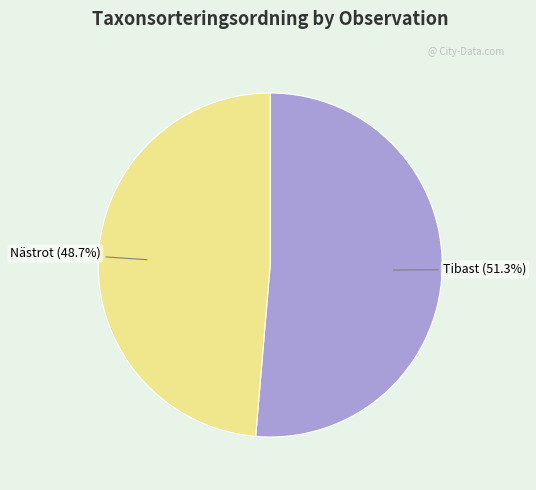

What is the smallest slice in the pie chart?

Nästrot (48.7%)